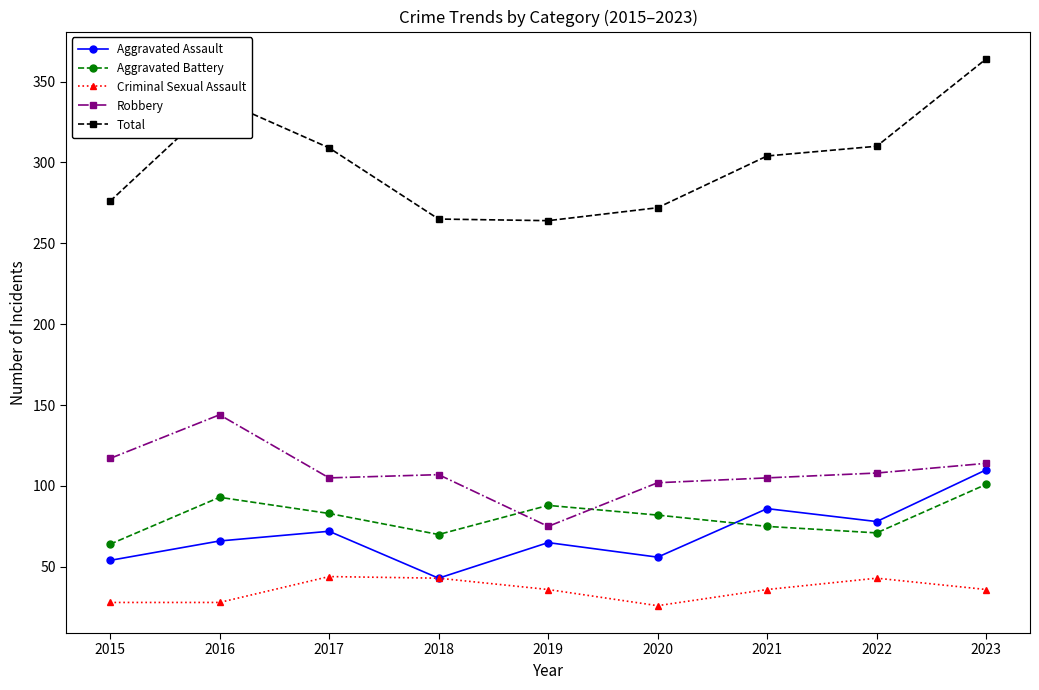

Count the number of data series in this chart.

5